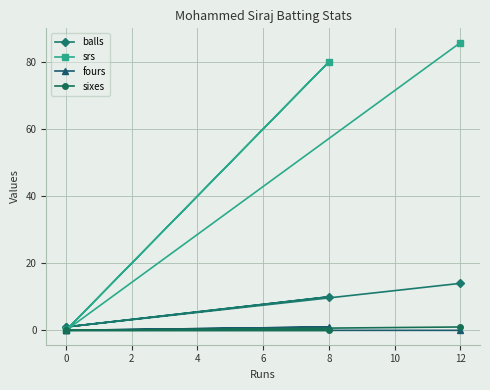

Is this an area chart (filled region under the line)?

No